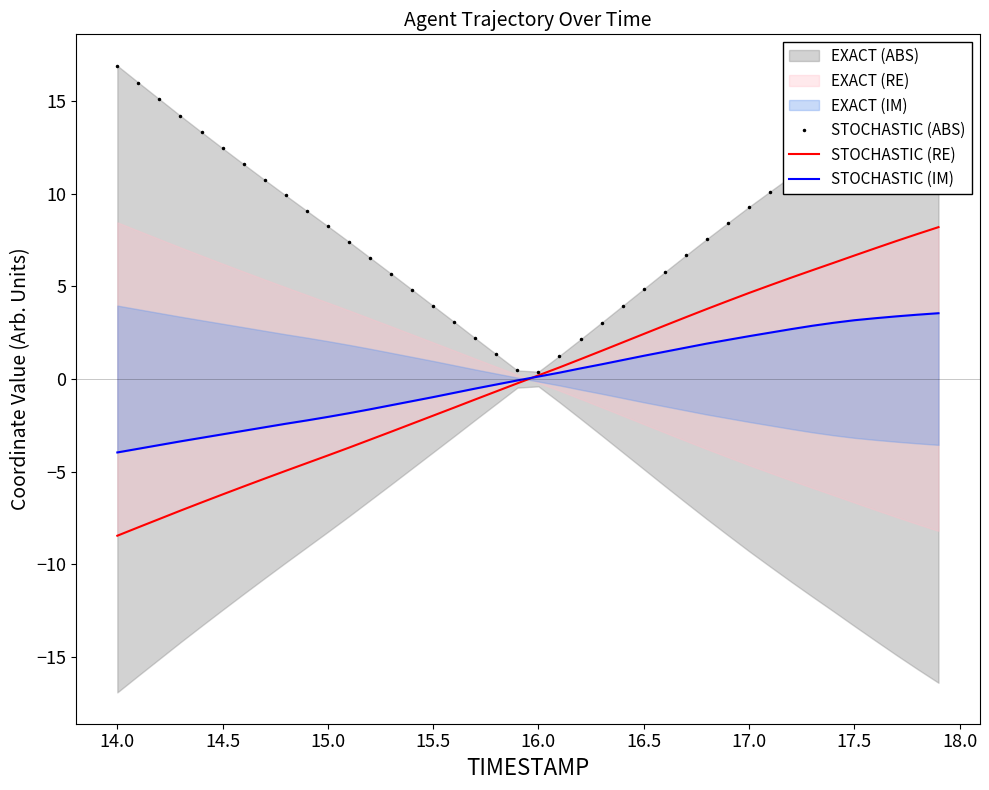

What is the difference between the highest and lowest values at 16.5?

3.6